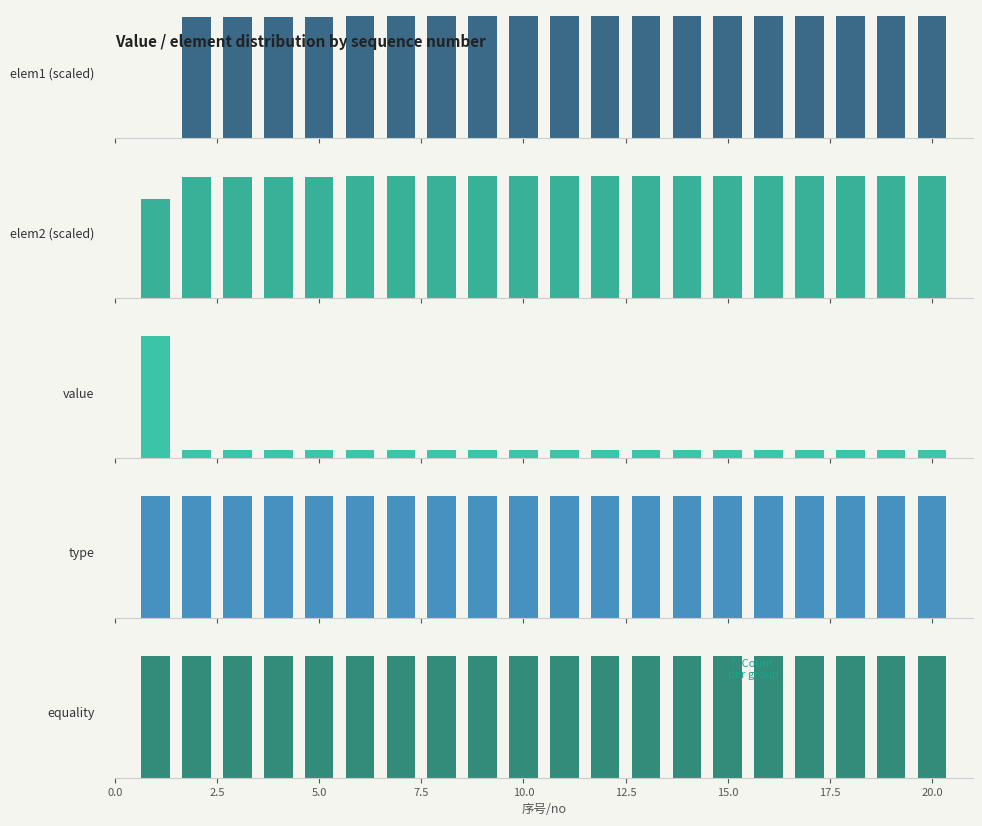

At how many categories does at least one series exceed 13?

1